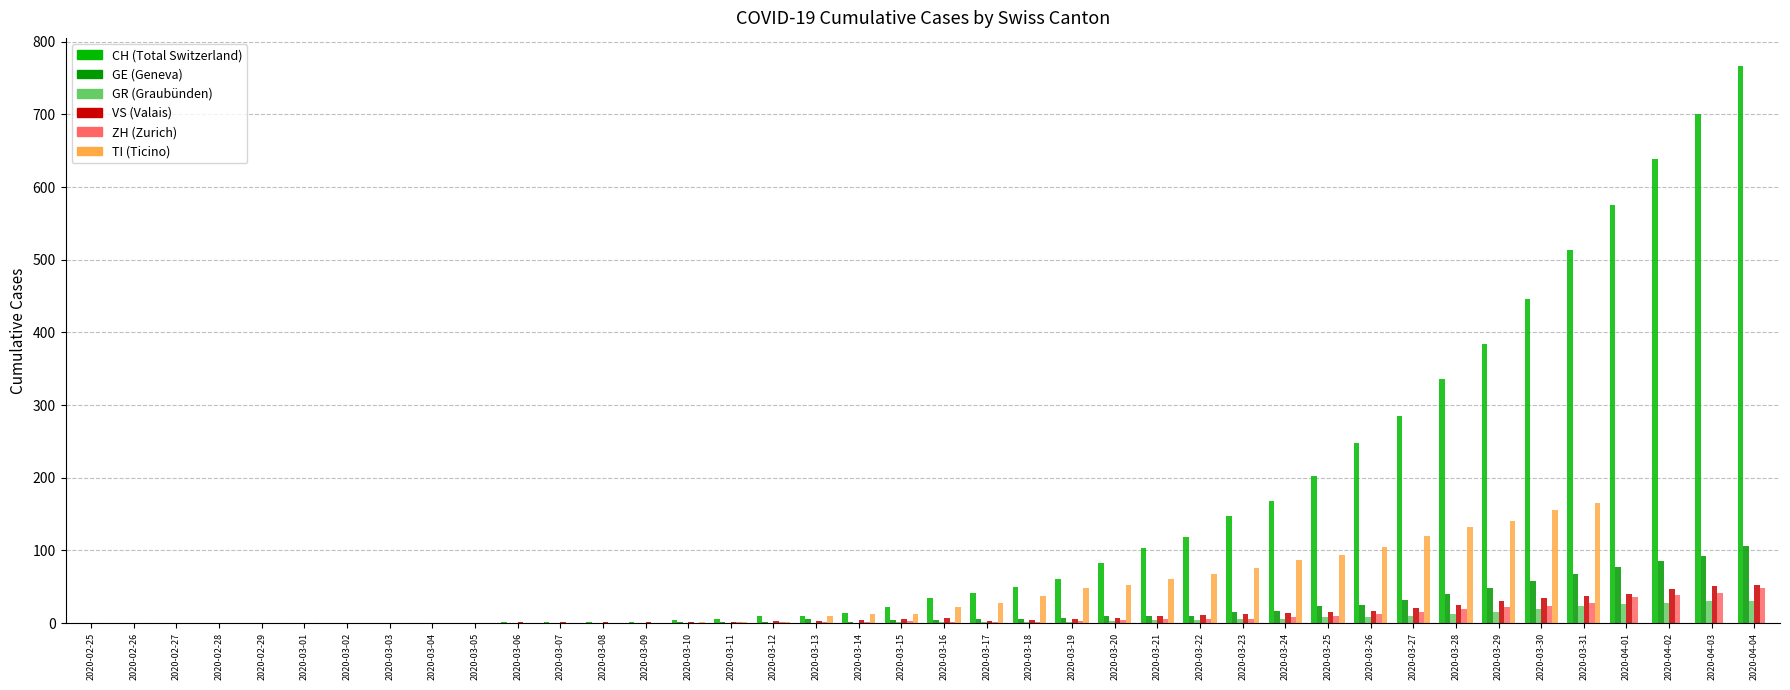

Are the bars horizontal?

No